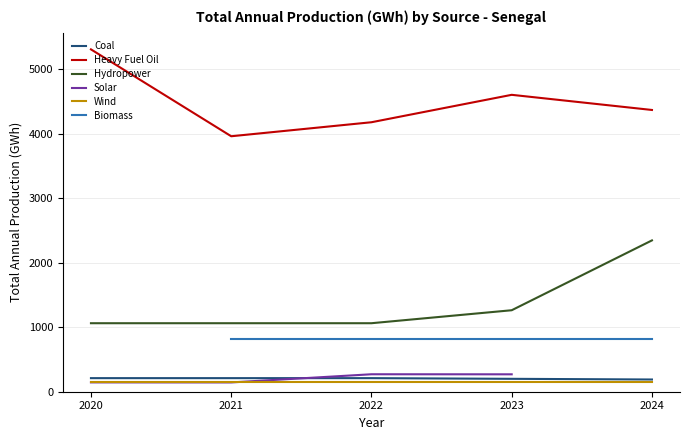

Which category has the highest value across all series?

2020